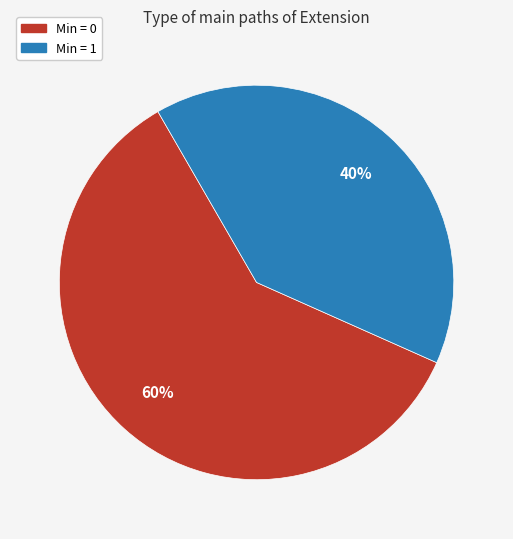

Is there any slice that represents more than half of the pie?

Yes